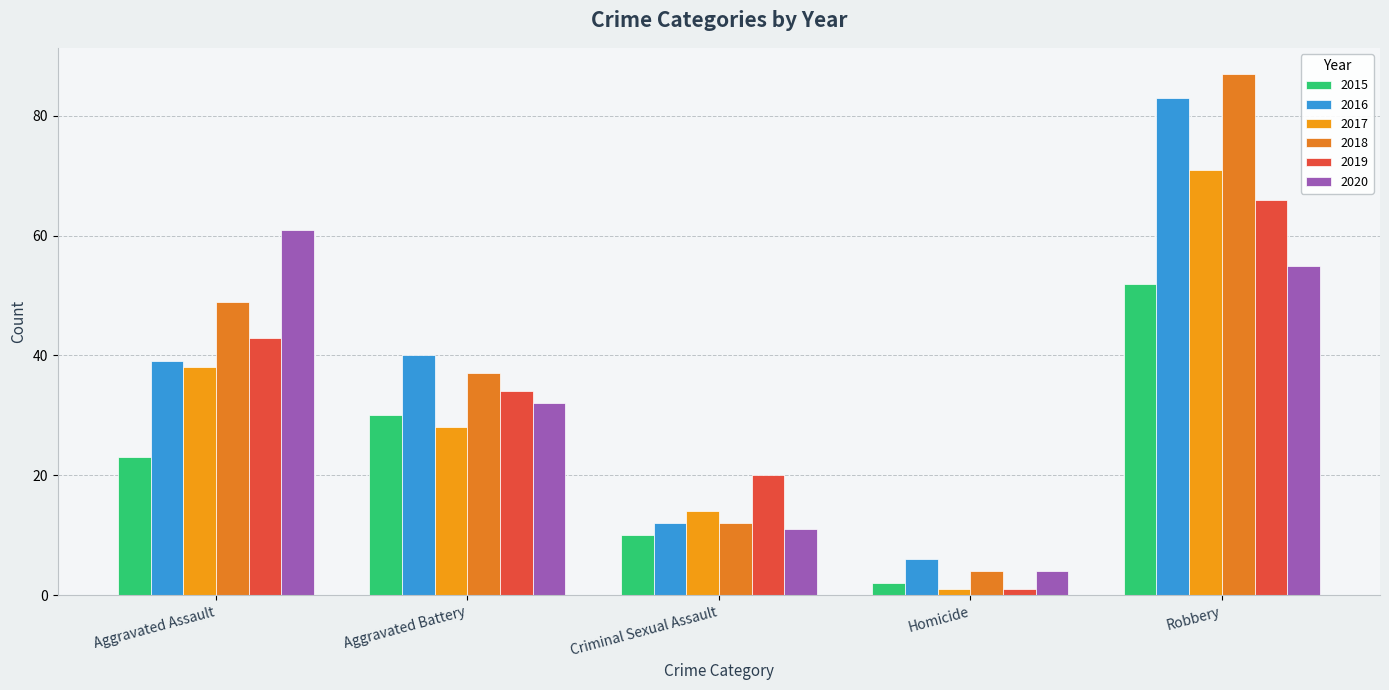

Where is 2018 nearest to the value 45?

Aggravated Assault